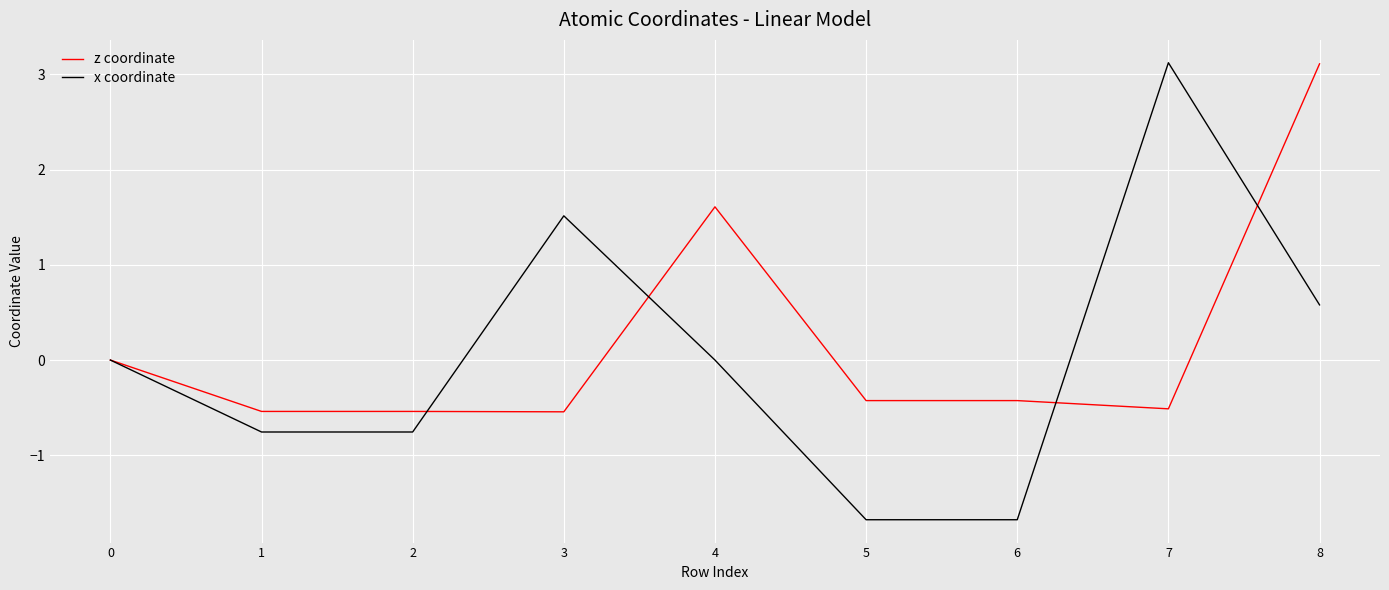

Count the number of categories in the chart.

9